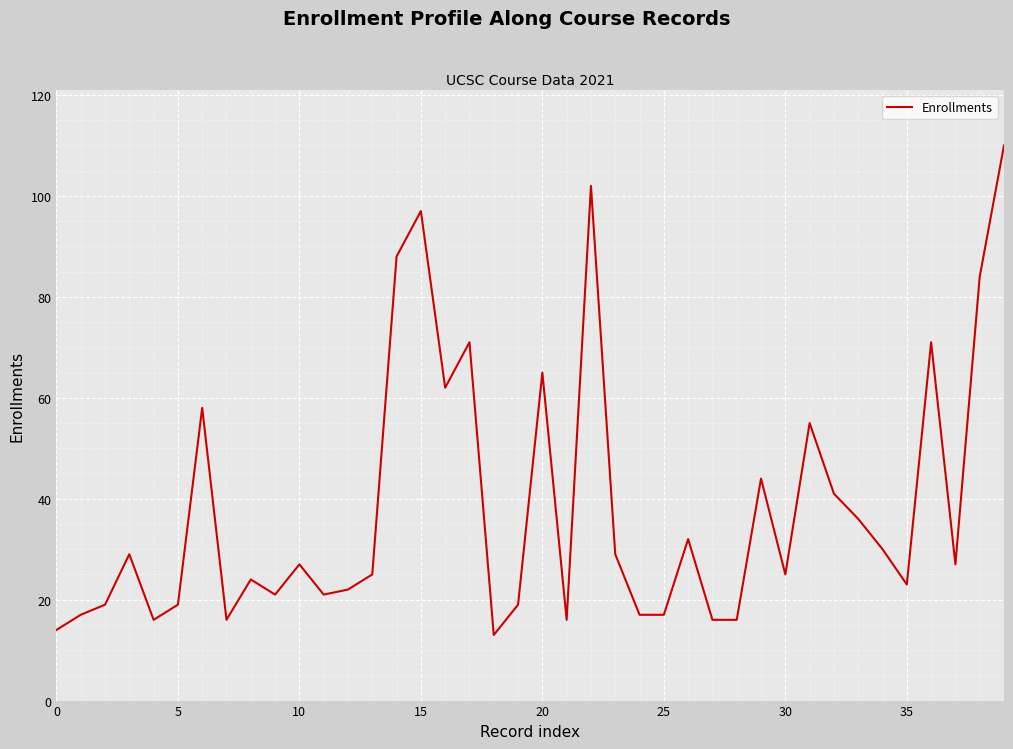

How many lines are shown in the chart?

1